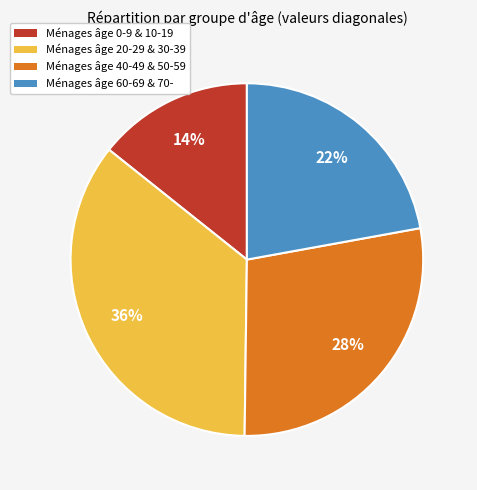

Is there a majority slice in this chart?

No